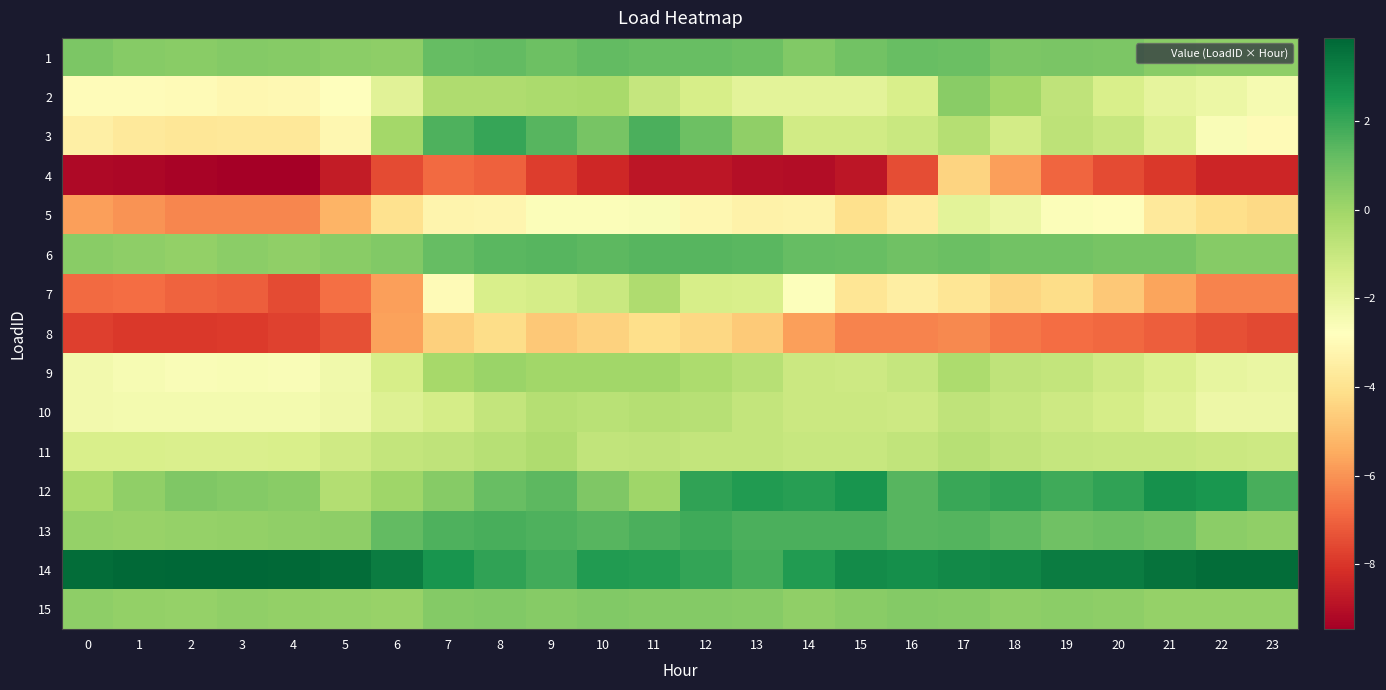

List the series in order of their peak value, highest first.

14, 12, 3, 13, 6, 1, 15, 2, 9, 7, 11, 10, 5, 8, 4